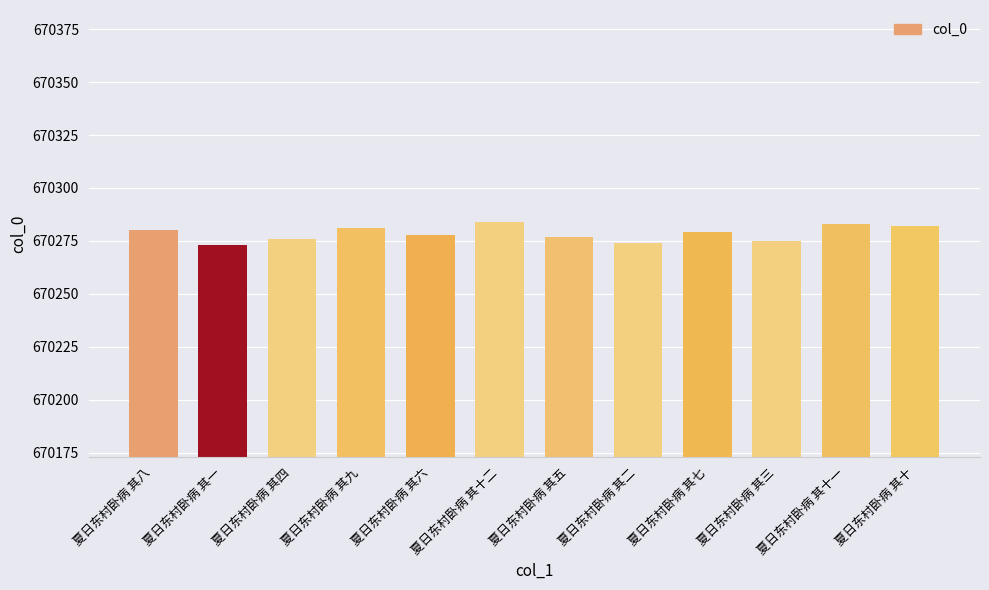

What is the change in value from 夏日东村卧病 其一 to 夏日东村卧病 其九?

+8